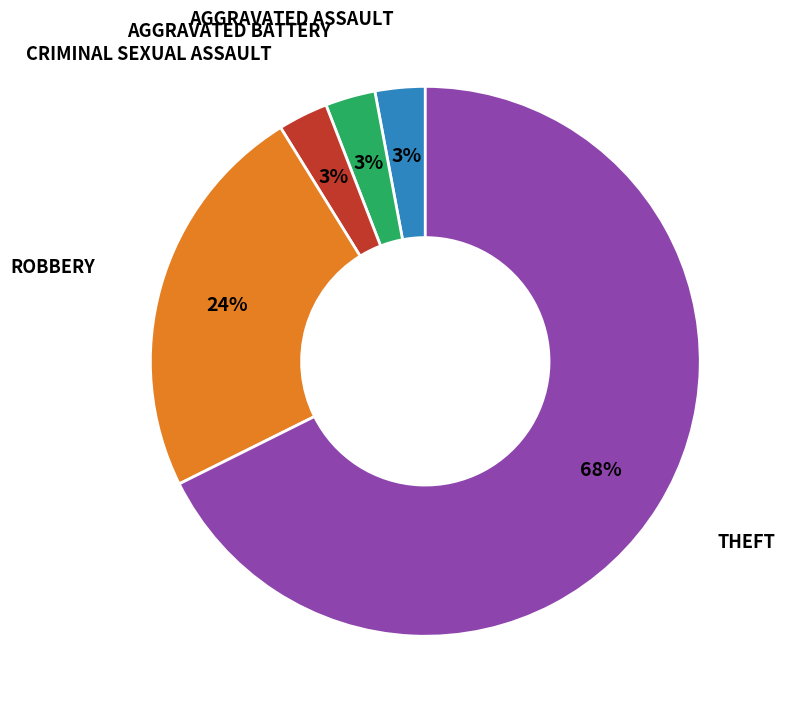

To the nearest percent, what is the average slice percentage?

20%